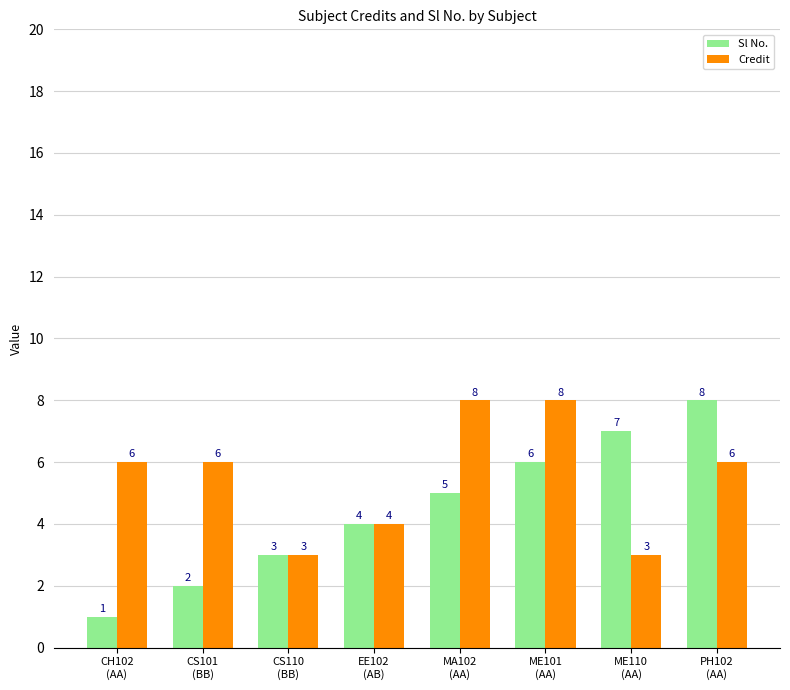

What position from the right is CS110
(BB)?

6